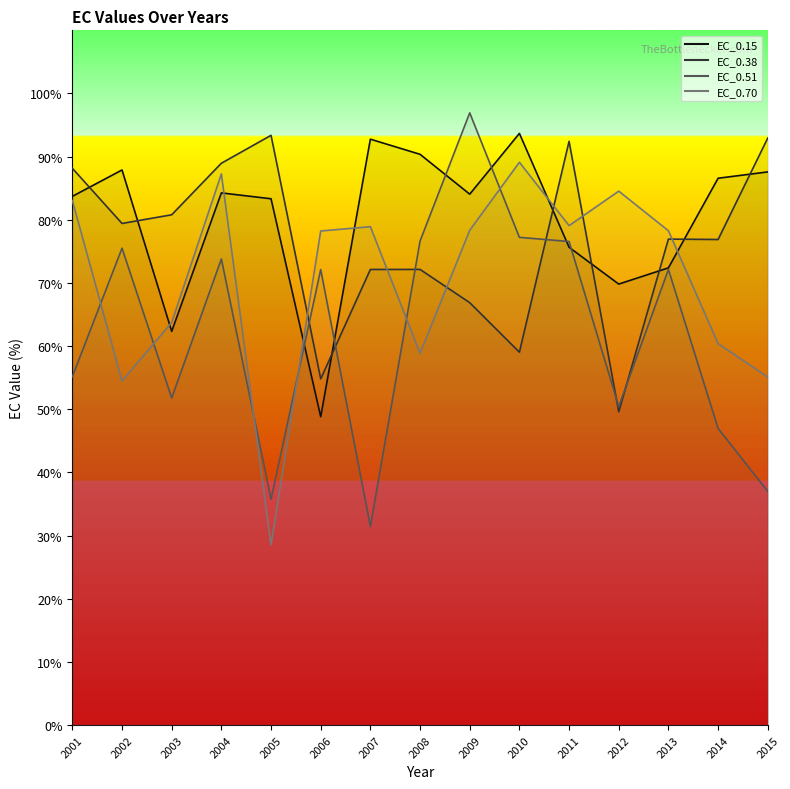

Rank the series at 2011 from lowest to highest value.

EC_0.15, EC_0.51, EC_0.70, EC_0.38